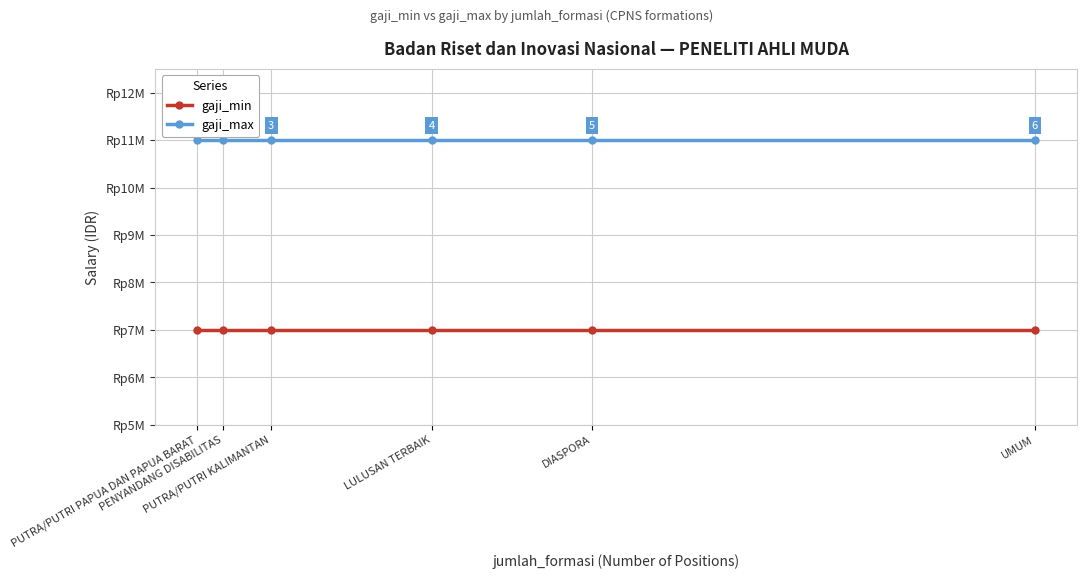

At which label does gaji_min reach its peak?

PUTRA/PUTRI PAPUA DAN PAPUA BARAT